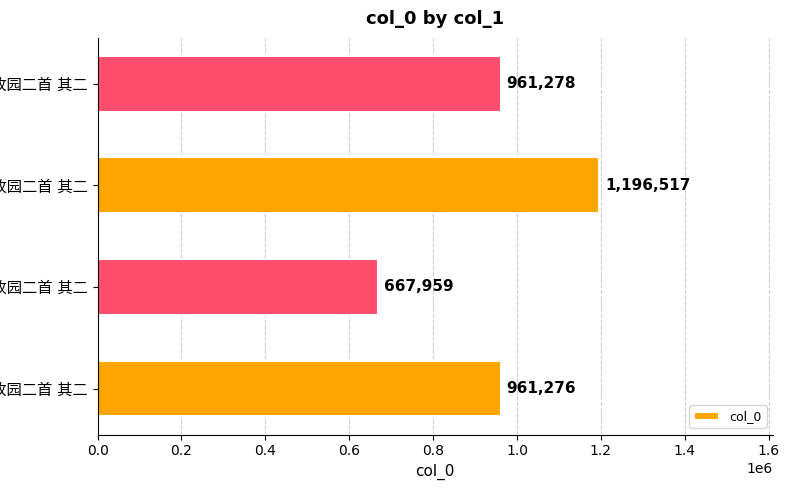

How many categories are shown in the chart?

4